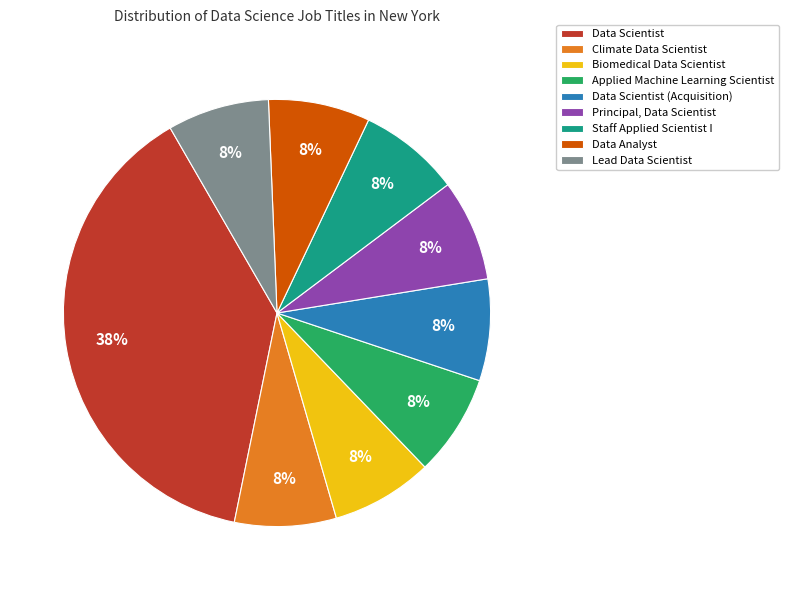

How many segments does this pie chart have?

9